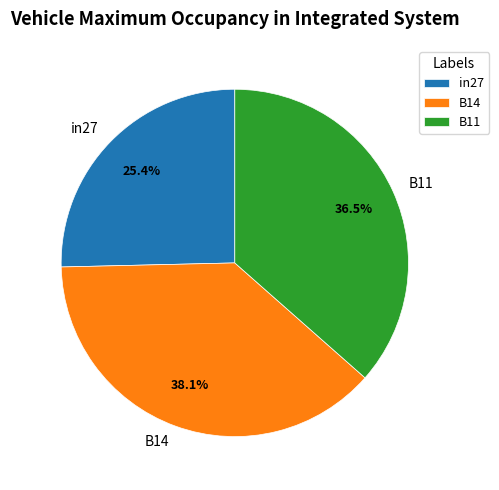

What portion of the pie excludes B14?

61.9%